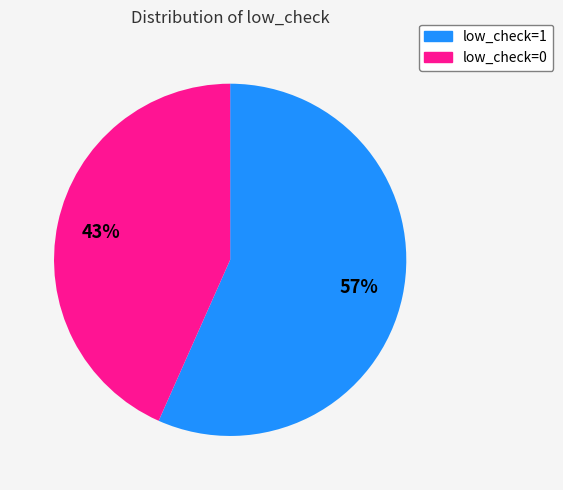

Is there a majority slice in this chart?

Yes